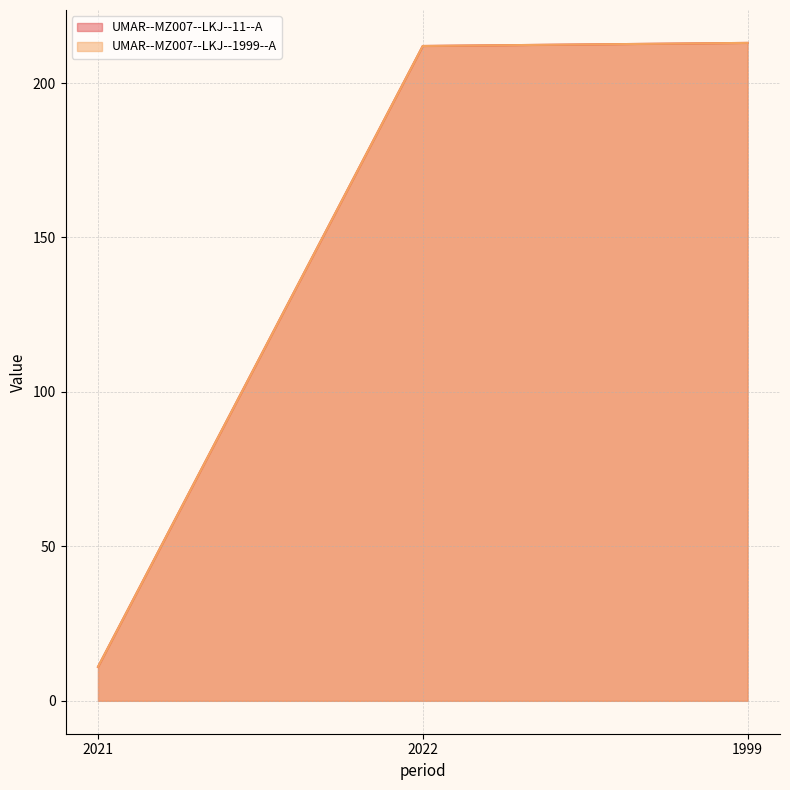

What position from the right is 2022?

2